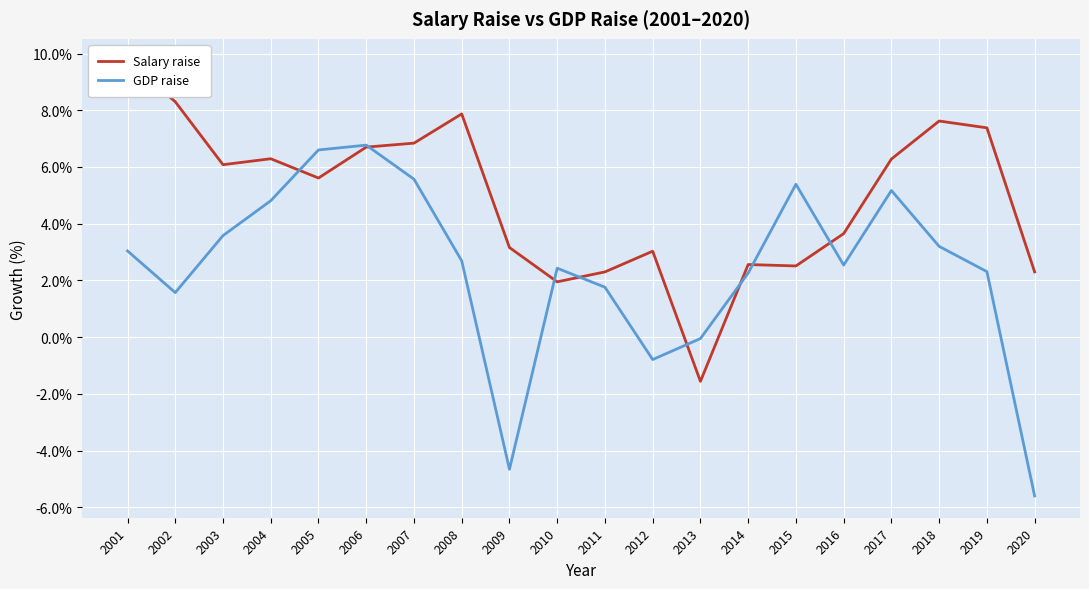

How many categories are shown in the chart?

20